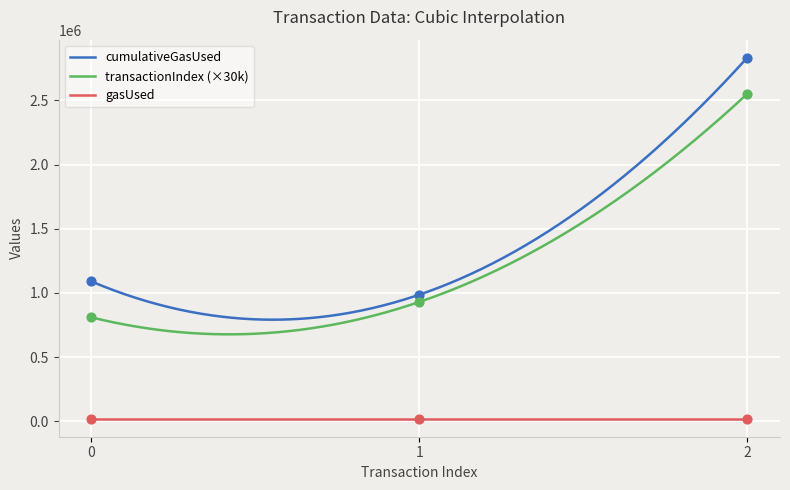

Is the value of transactionIndex at 2 greater than the value of cumulativeGasUsed at 0?

Yes